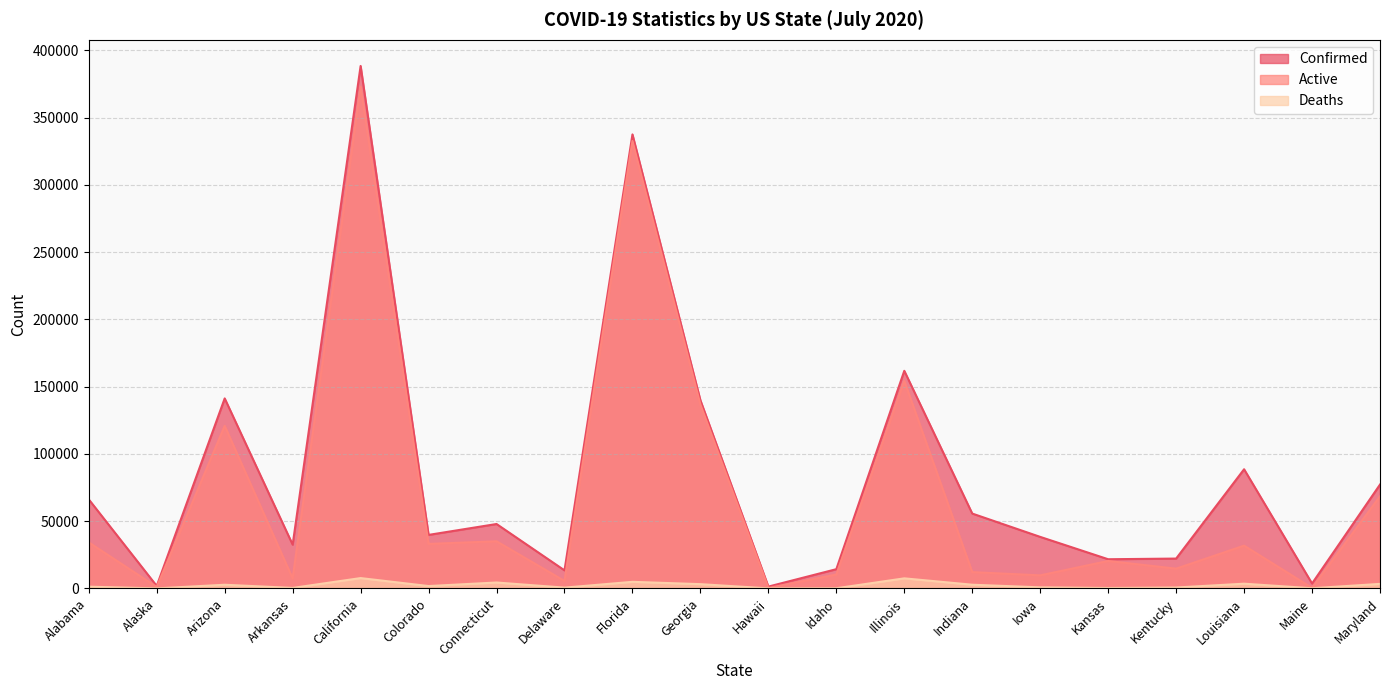

Between Arkansas and Delaware, which series saw the biggest shift?

Confirmed